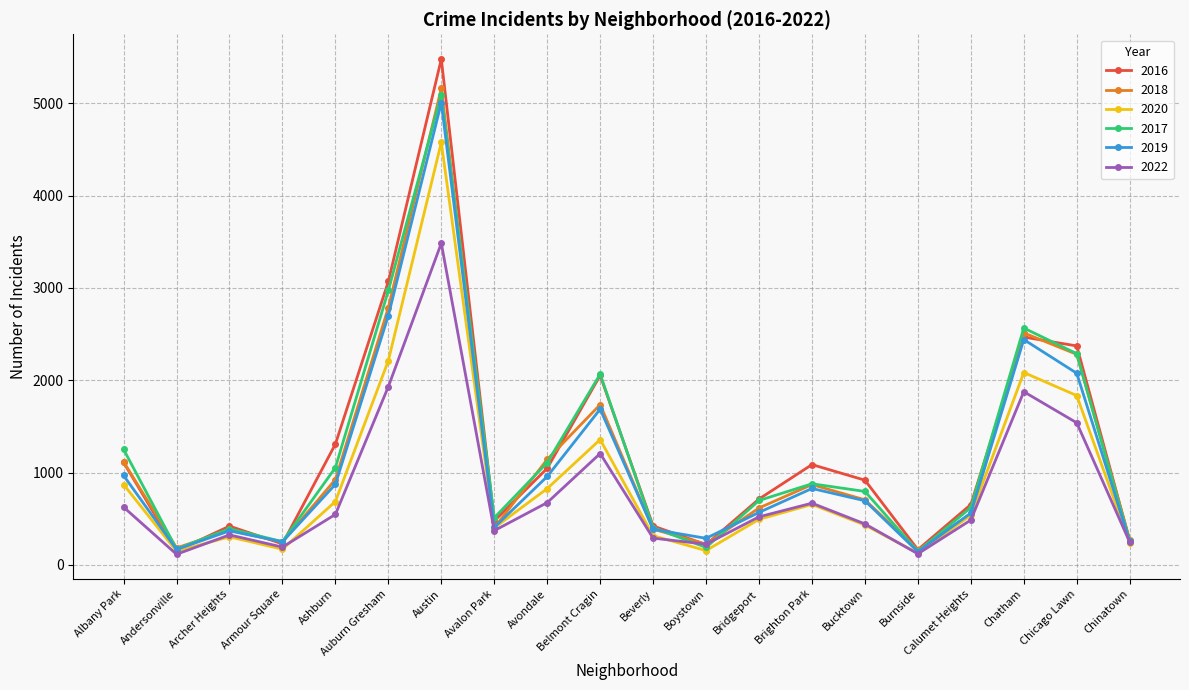

At which category is the sum across all series the highest?

Austin